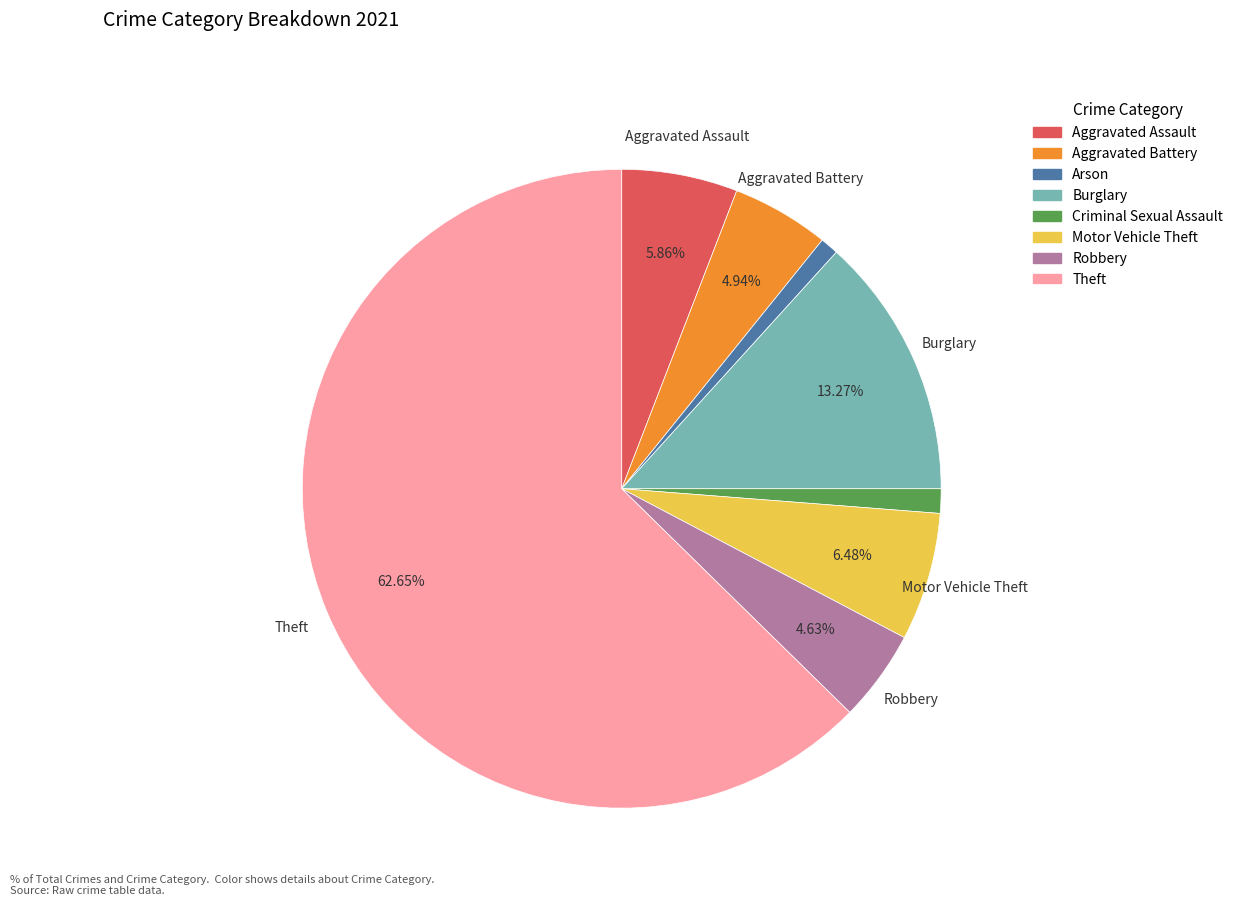

To the nearest percent, what percentage of the pie is Arson?

1%